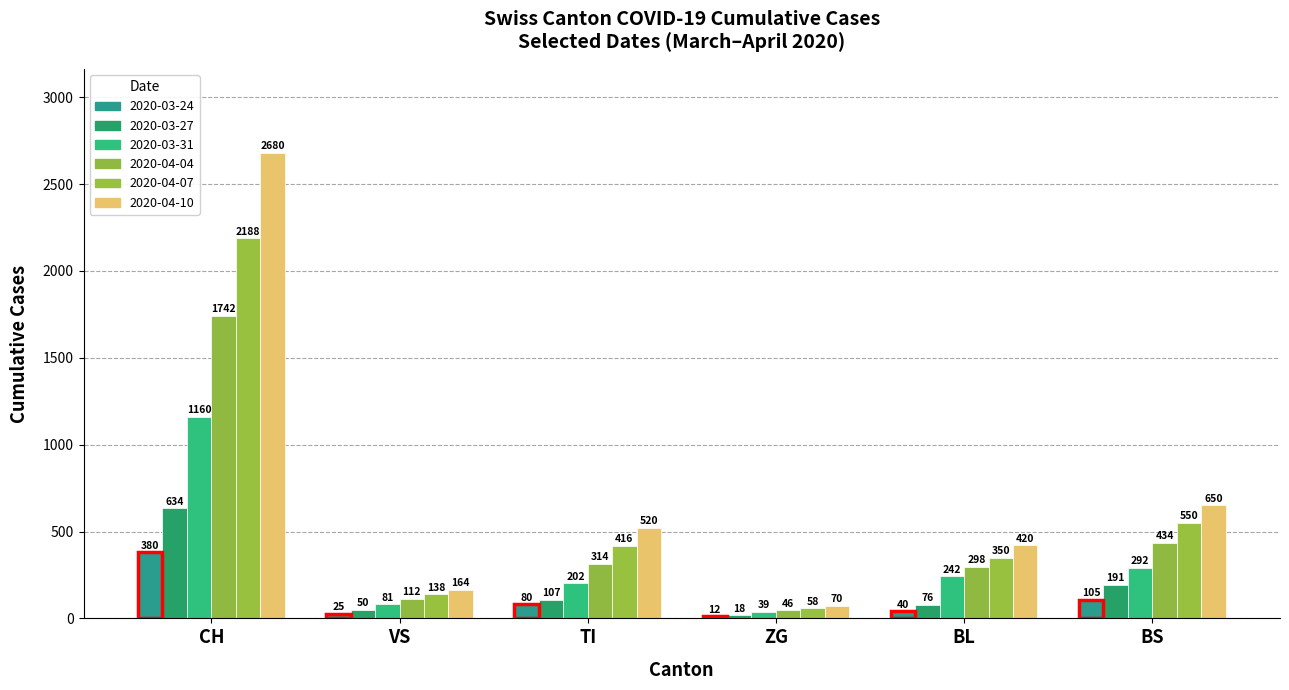

How many distinct data groups are displayed?

6